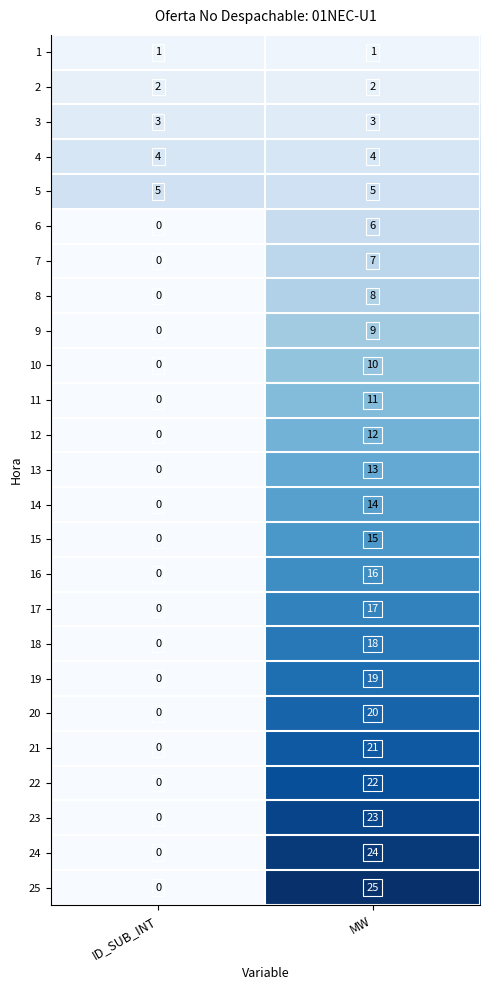

Which series has the widest spread of values?

25